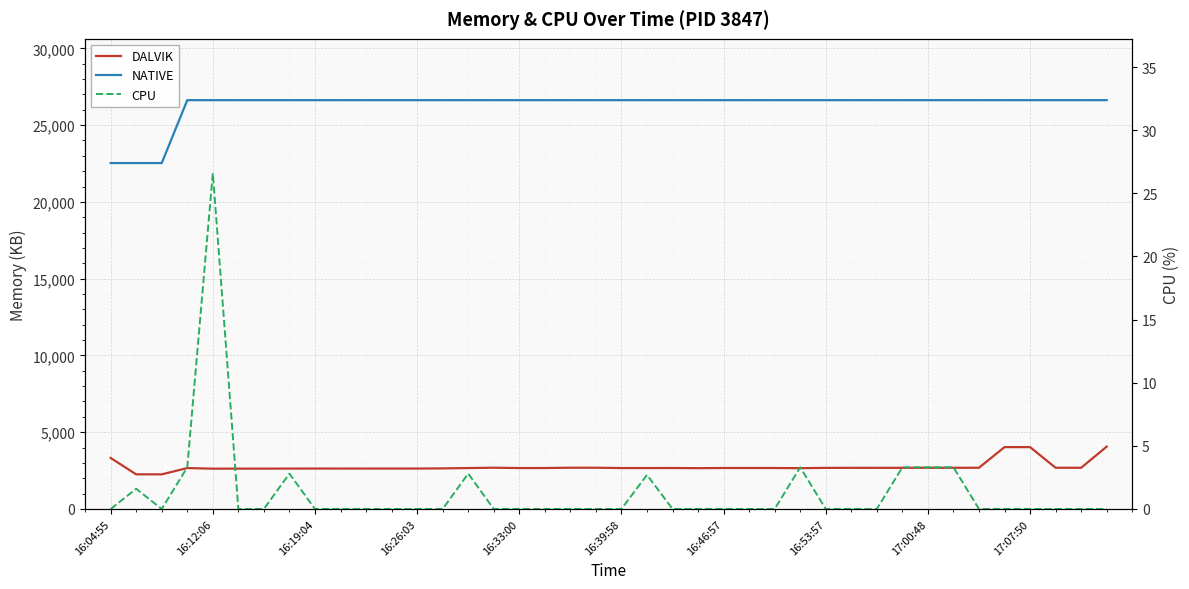

The NATIVE series shows 42295.2 at 16:39:58. True or false?

False